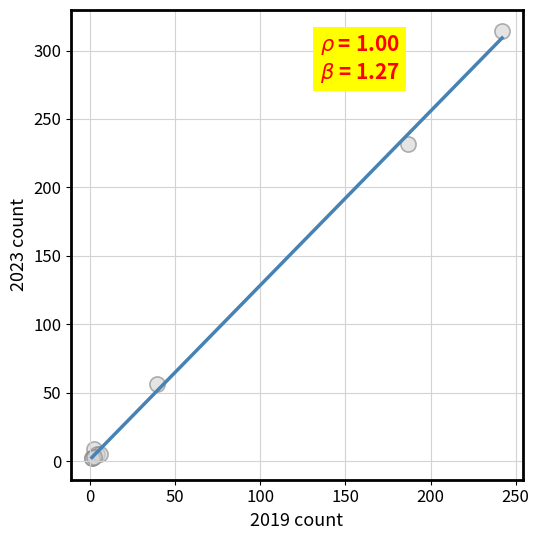

What Y value in the scatter plot is closest to 158?

232